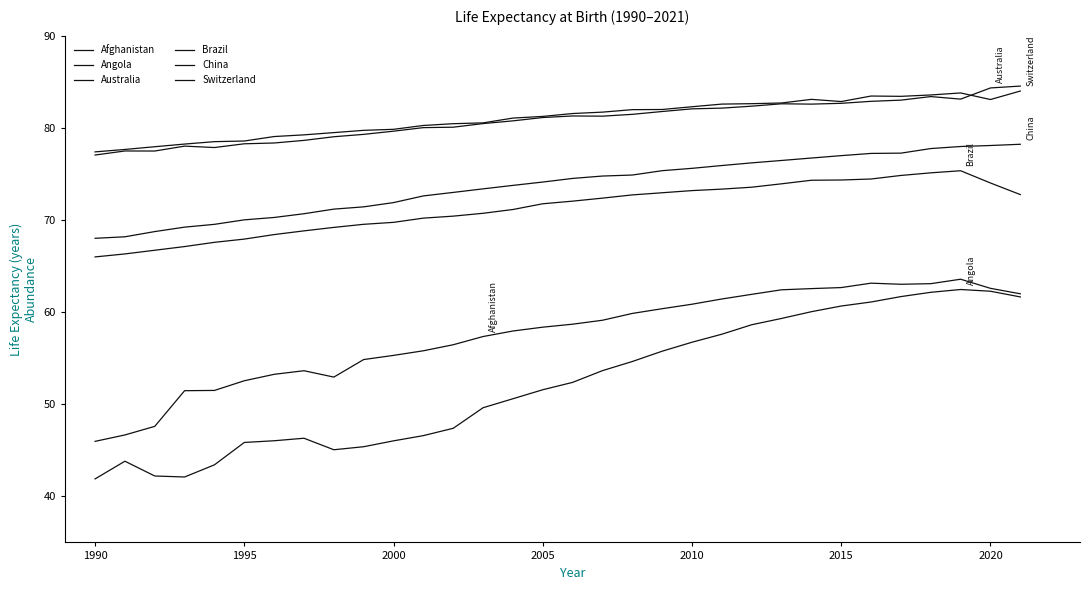

What is the value of the Brazil point at the 30th from the left?

75.3